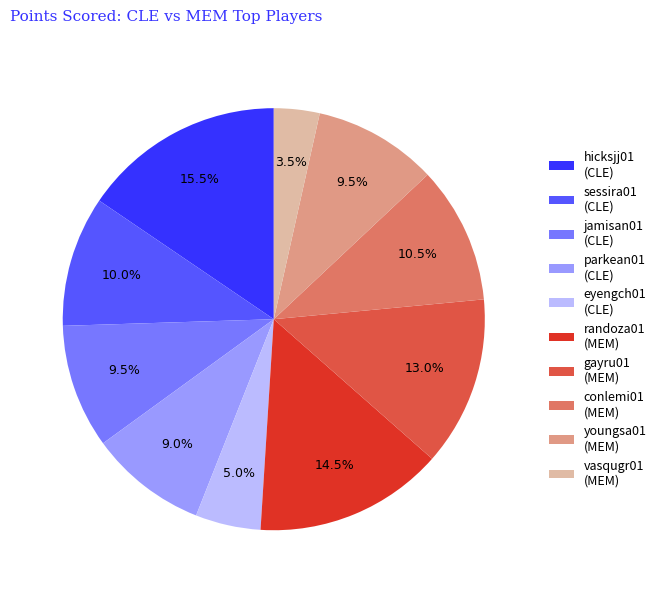

Which category has the smallest portion of the pie?

vasqugr01 (MEM)